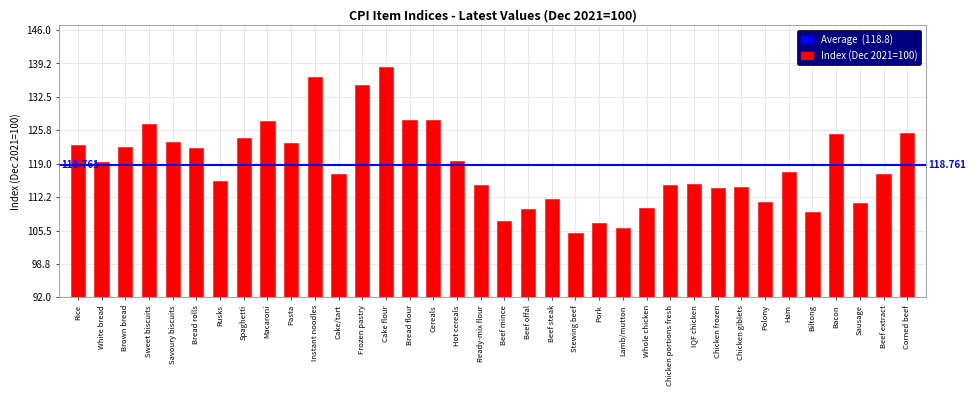

Which label corresponds to the smallest value in the chart?

Stewing beef